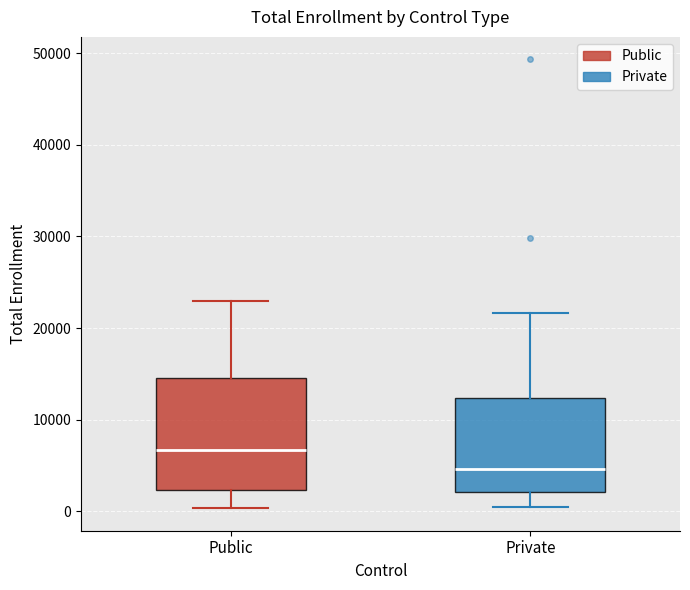

Where does the upper whisker of the box for Private end on the y-axis? The values are not printed on the chart, so give them approximately, as read against the axis.

22000